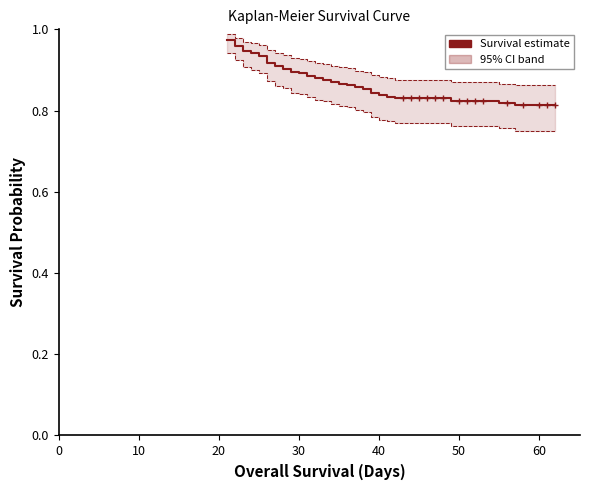

What is the difference between the maximum and minimum values in the Survival estimate series?

0.2